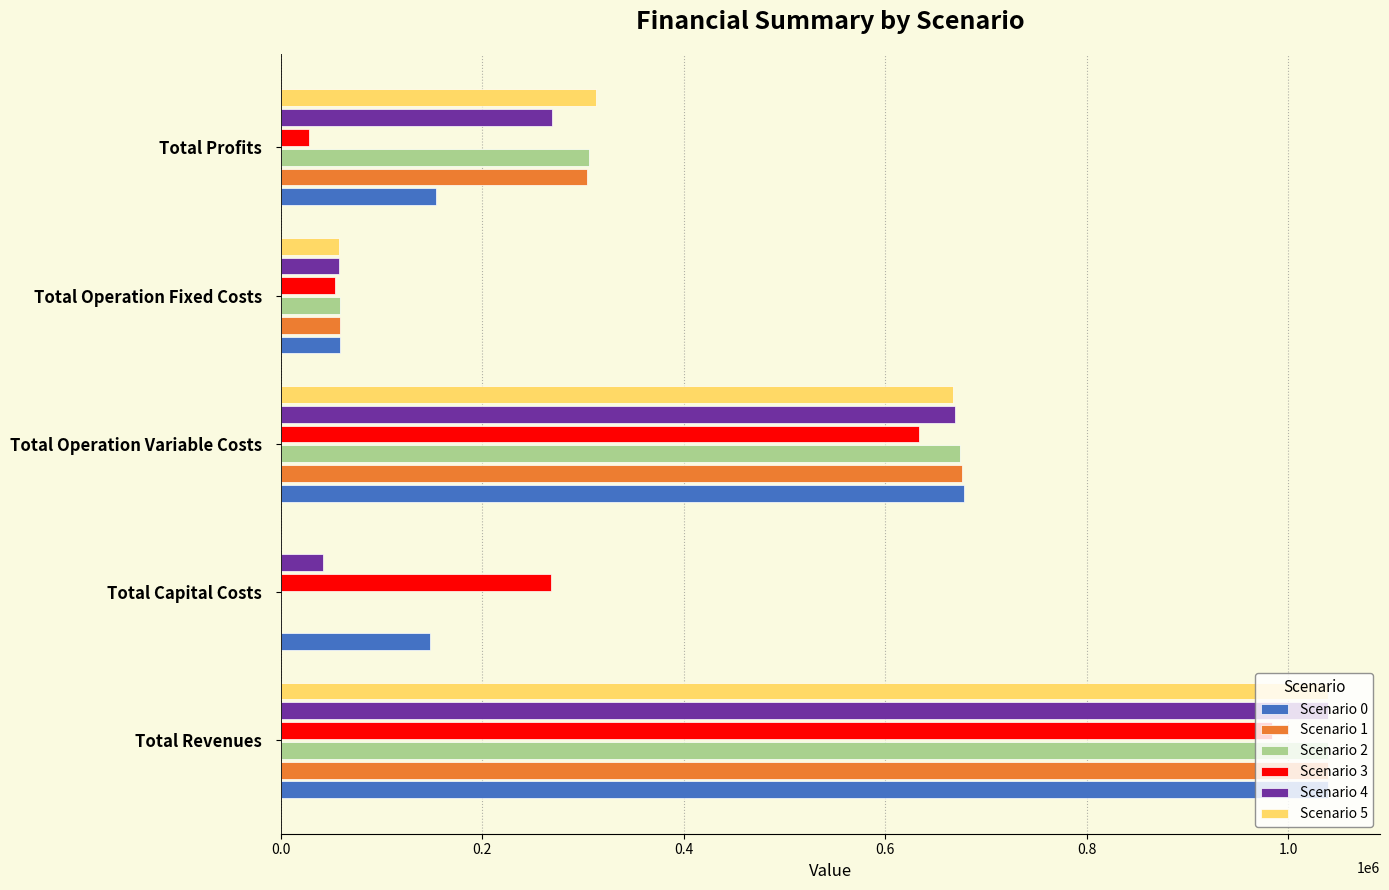

What is the sum of all Scenario 3 values?

1966807.8